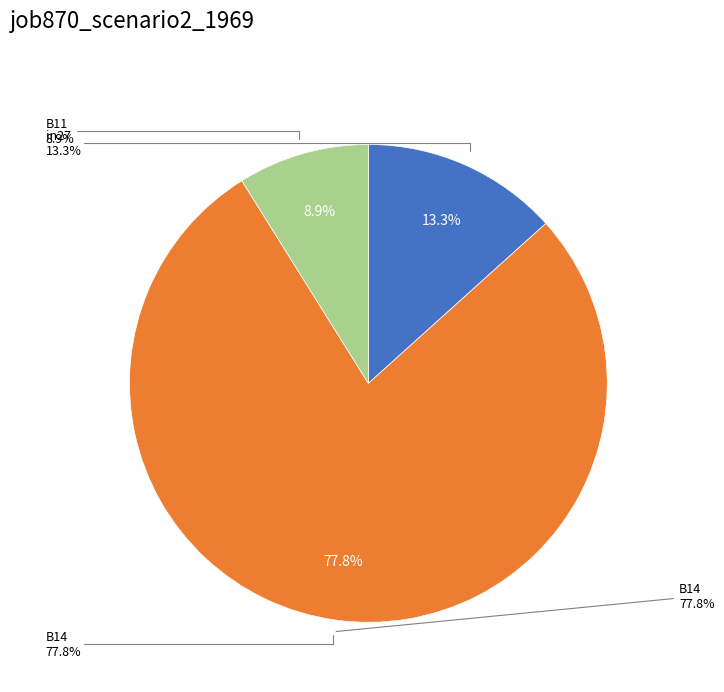

How many segments does this pie chart have?

3